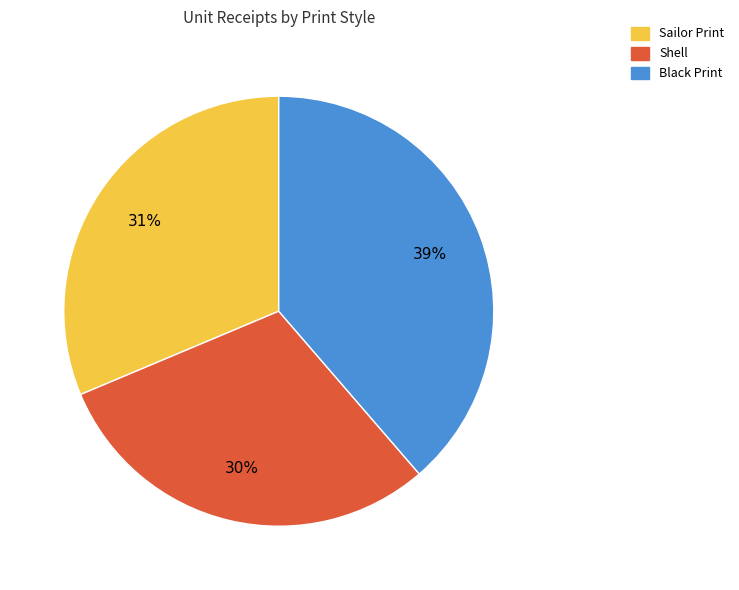

Count the number of slices in the pie.

3